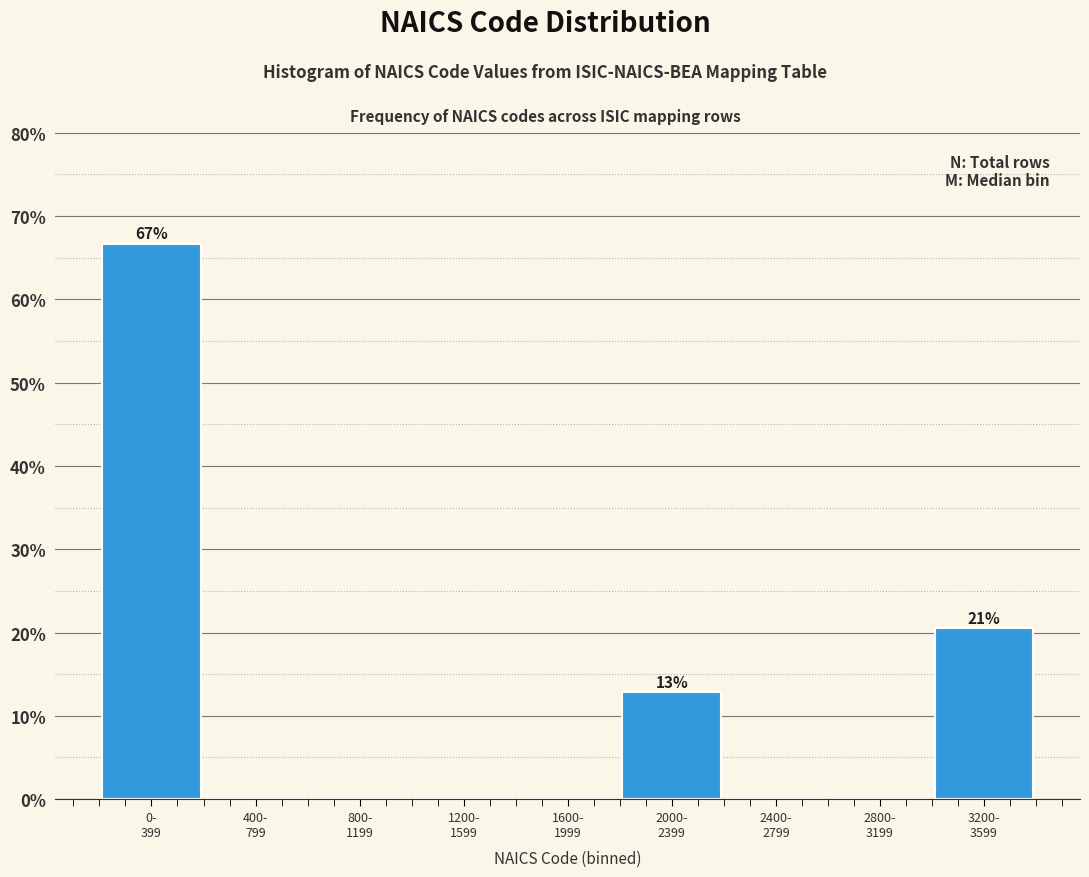

What is the maximum value shown in the chart?

66.7